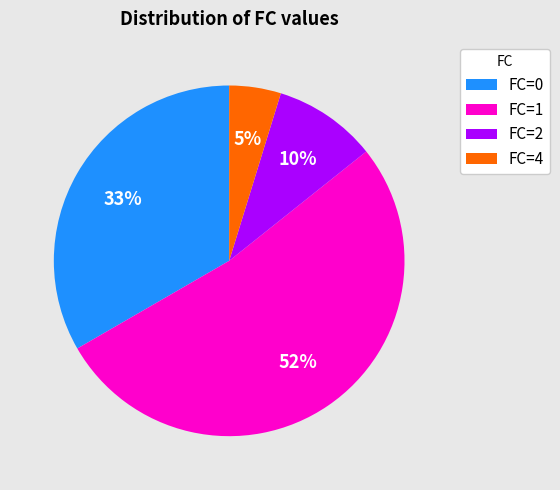

True or false: FC=1 accounts for 52% of the total.

True